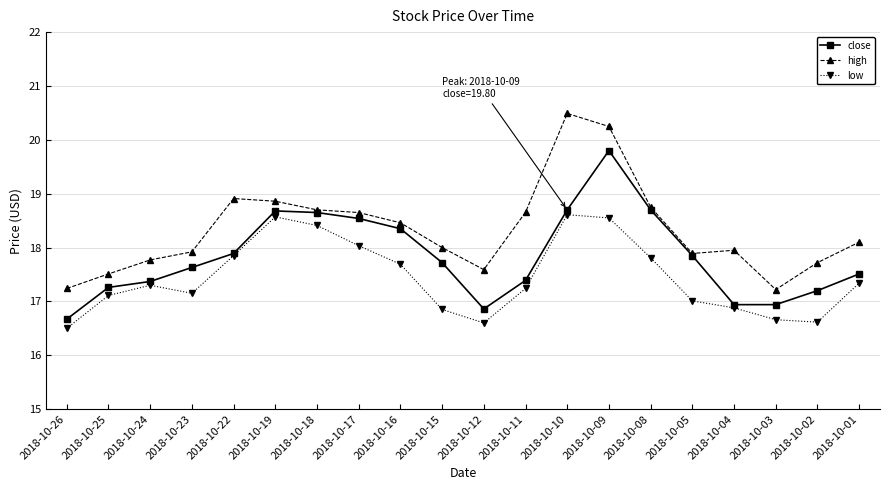

Count the number of data series in this chart.

3